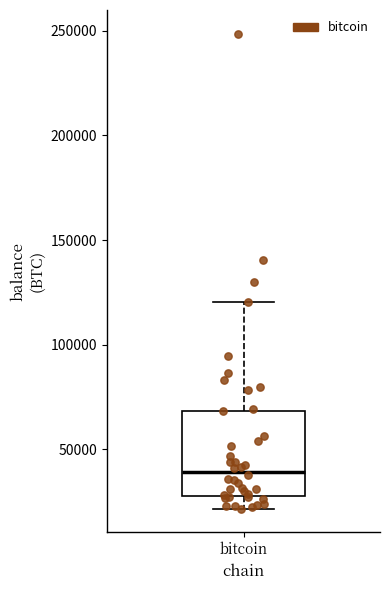

Read this box plot against the y-axis: the position of the median line, the range covered by the box, and the ends of both whiskers. The values are not printed on the chart, so give them approximately, as read against the axis.

median 40000, box 30000 to 70000, whiskers 20000 to 120000